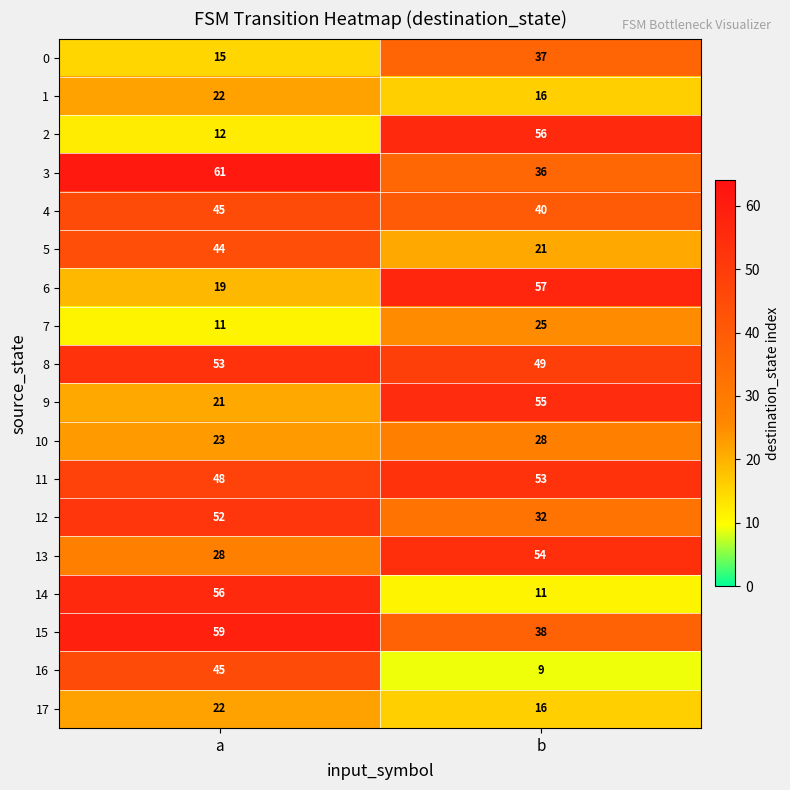

The value of 7 at a is 16. True or false?

False